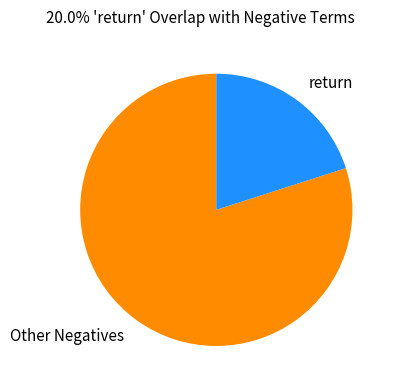

Rank the categories by value from lowest to highest.

return, Other Negatives